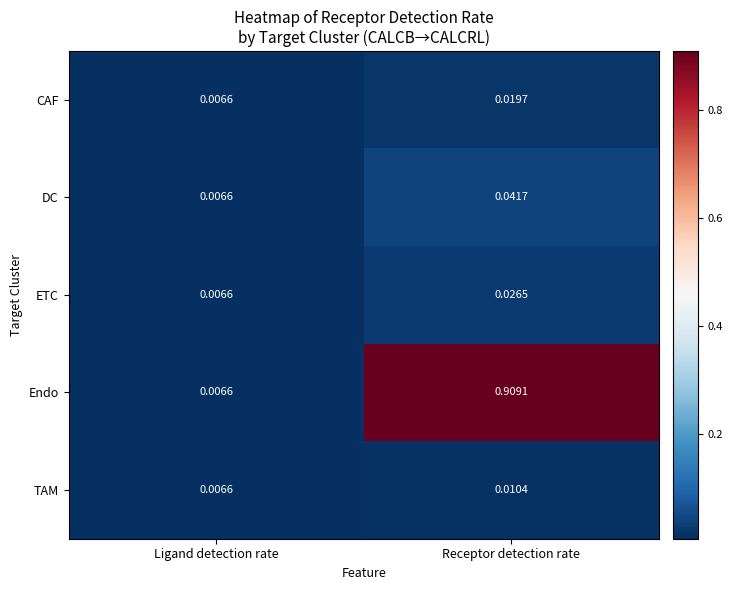

Where is DC nearest to the value 0?

Ligand detection rate